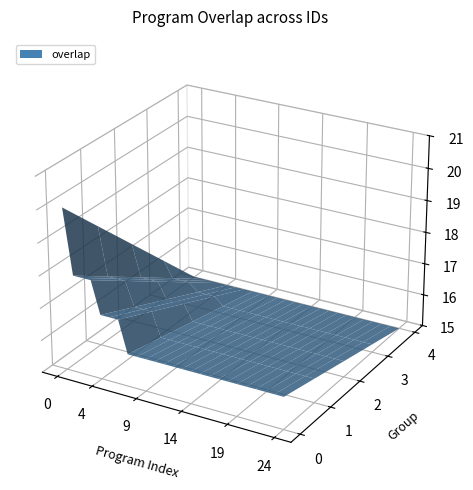

Reading left to right, transcribe all the data shown in this chart.

53526=20	8503=18	8504=18	58923=18	81498=17	129949=17	174296=17	1065=16	5718=16	6416=16	6579=16	7574=16	8651=16	14689=16	22822=16	23537=16	34857=16	55831=16	56897=16	62298=16	63427=16	64775=16	65890=16	74057=16	74766=16